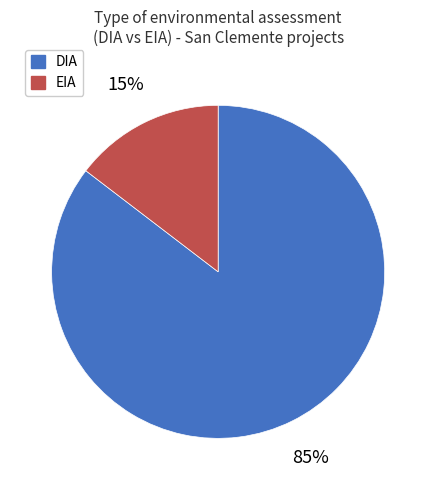

Rank the categories by value from lowest to highest.

EIA, DIA